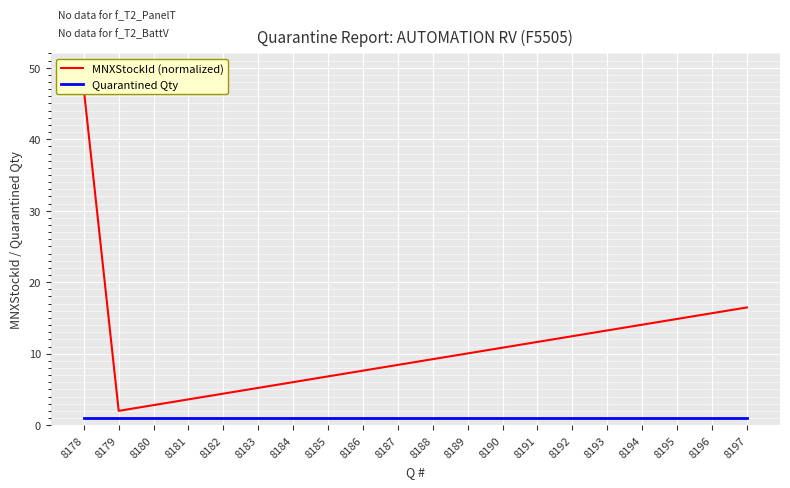

Reading left to right, transcribe all the data shown in this chart.

MNXStockId (normalized): 47.0	2.0	2.8	3.6	4.4	5.2	6.0	6.8	7.6	8.4	9.2	10.0	10.8	11.6	12.4	13.2	14.1	14.9	15.7	16.5
Quarantined Qty: 1.0	1.0	1.0	1.0	1.0	1.0	1.0	1.0	1.0	1.0	1.0	1.0	1.0	1.0	1.0	1.0	1.0	1.0	1.0	1.0